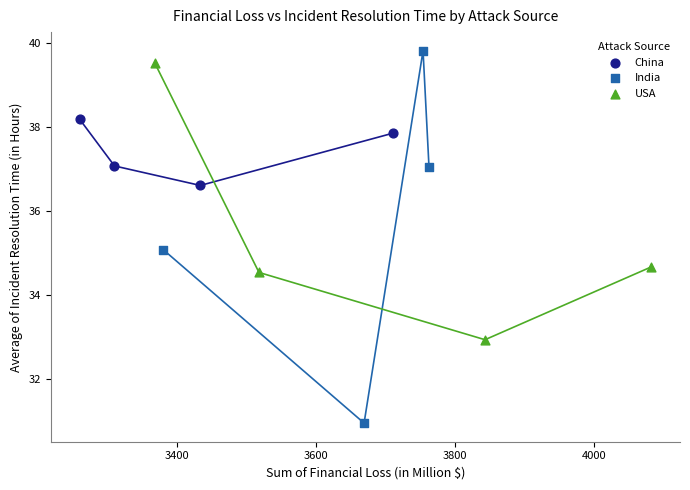

Which series has the largest Y range (max minus min)?

India